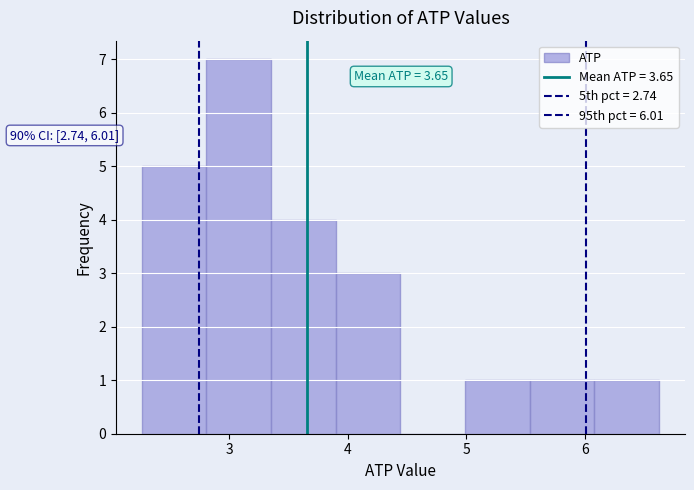

Over which range of the x-axis is the bar tallest?

2.8 to 3.4